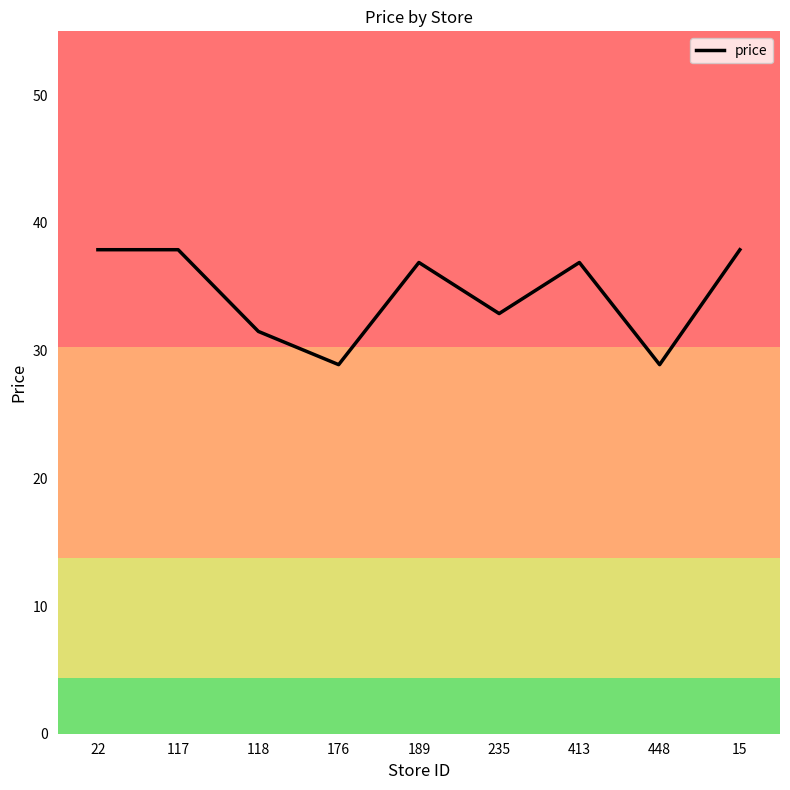

How many lines are shown in the chart?

1